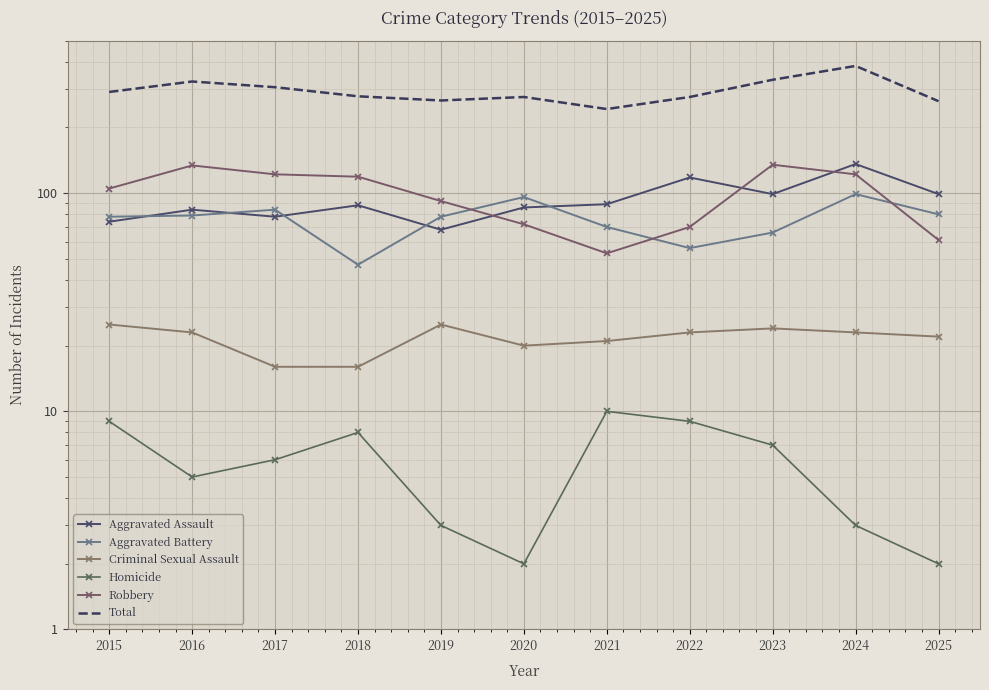

Which label corresponds to the largest value in the chart?

2024